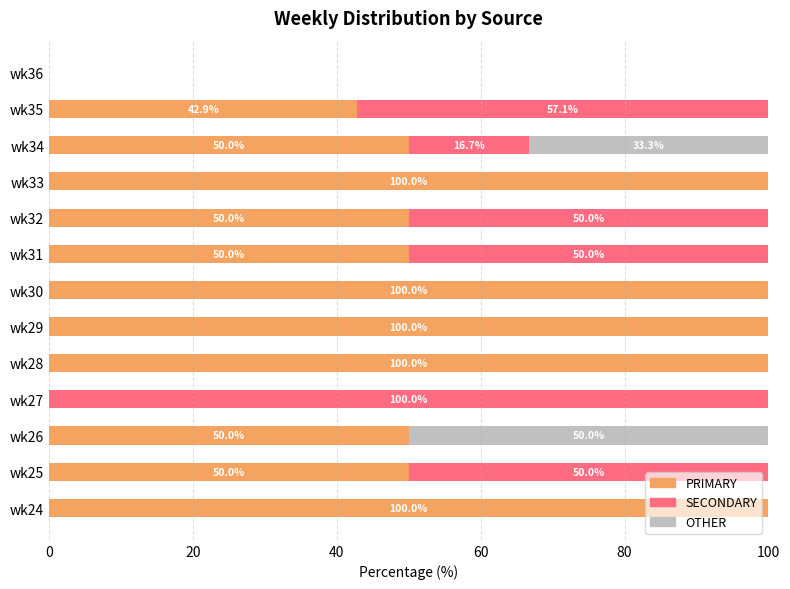

What is the maximum value for PRIMARY?

100.0